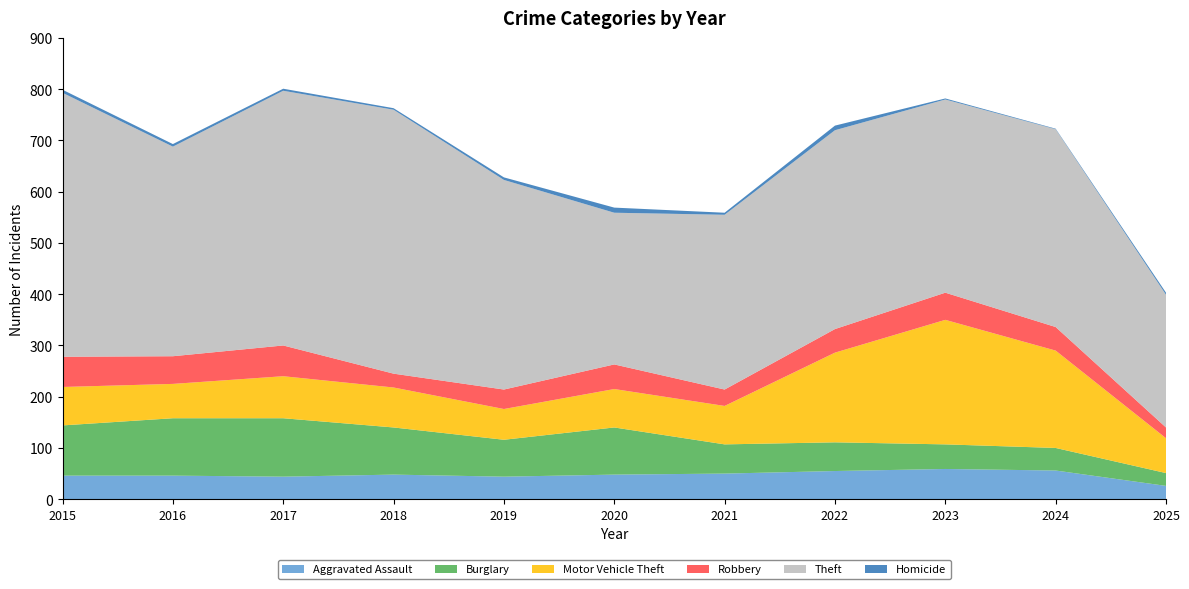

Reading right to left, list all the values displayed in this chart.

Aggravated Assault: 26	56	59	55	50	48	44	48	44	46	46
Burglary: 25	44	48	56	57	92	72	92	114	112	98
Motor Vehicle Theft: 68	190	243	175	75	75	60	78	82	67	75
Robbery: 21	46	53	46	32	48	38	27	60	54	59
Theft: 259	386	377	388	341	296	409	515	497	409	515
Homicide: 4	1	2	9	4	10	5	3	4	5	6